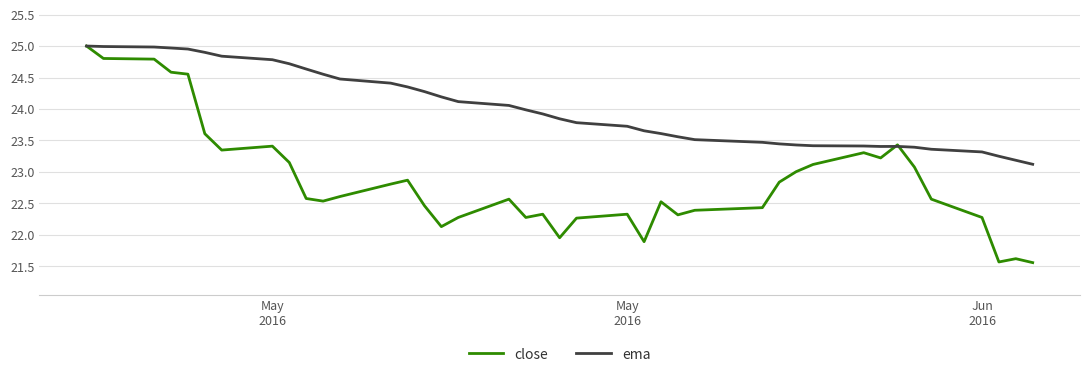

List the series in order of their overall mean, lowest first.

close, ema